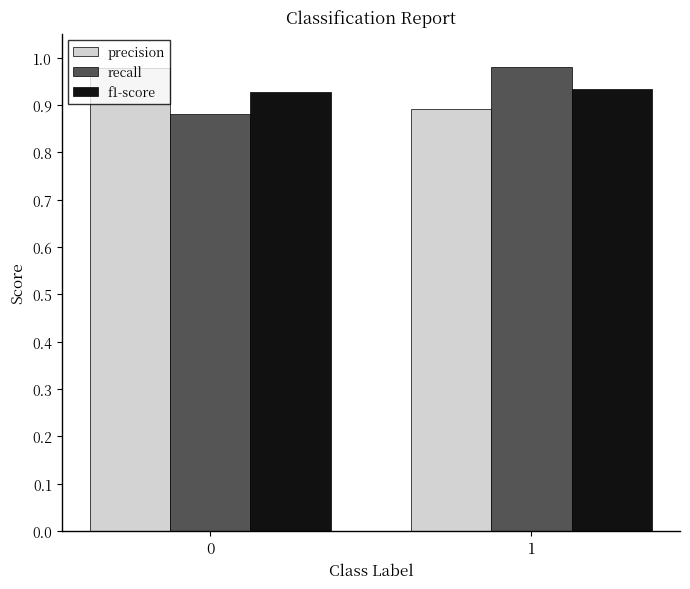

What is the sum of the recall values at 0 and 1?

1.9